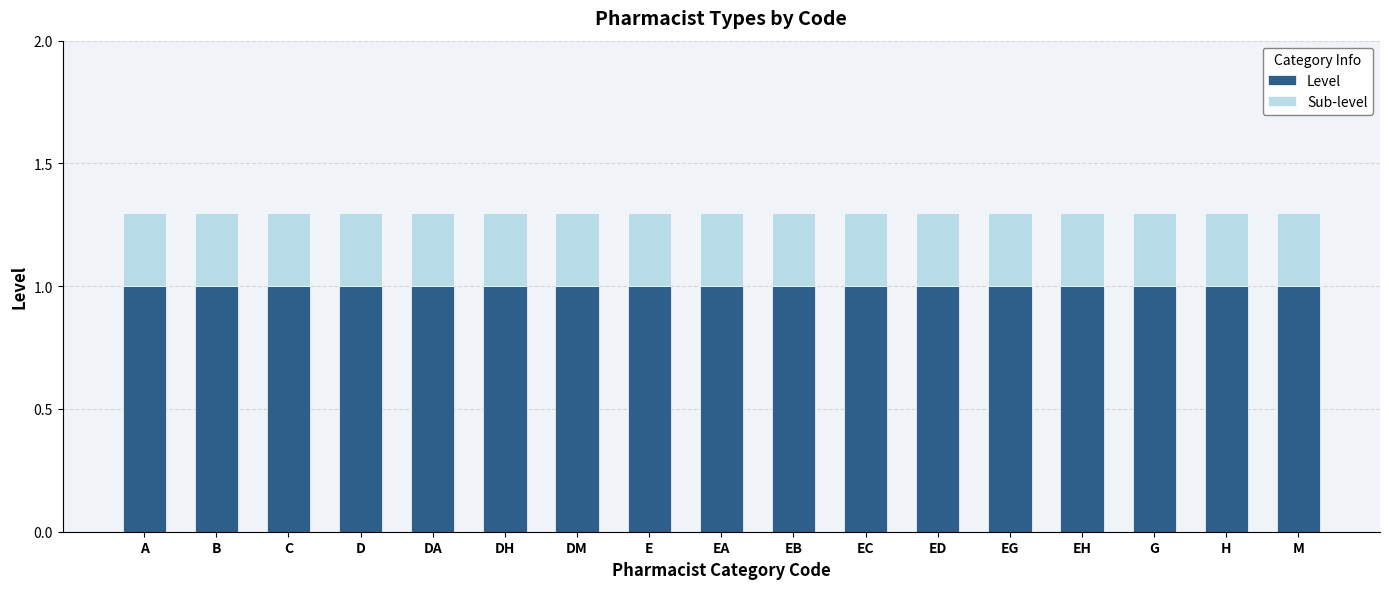

What is the highest value of the Level series?

1.0